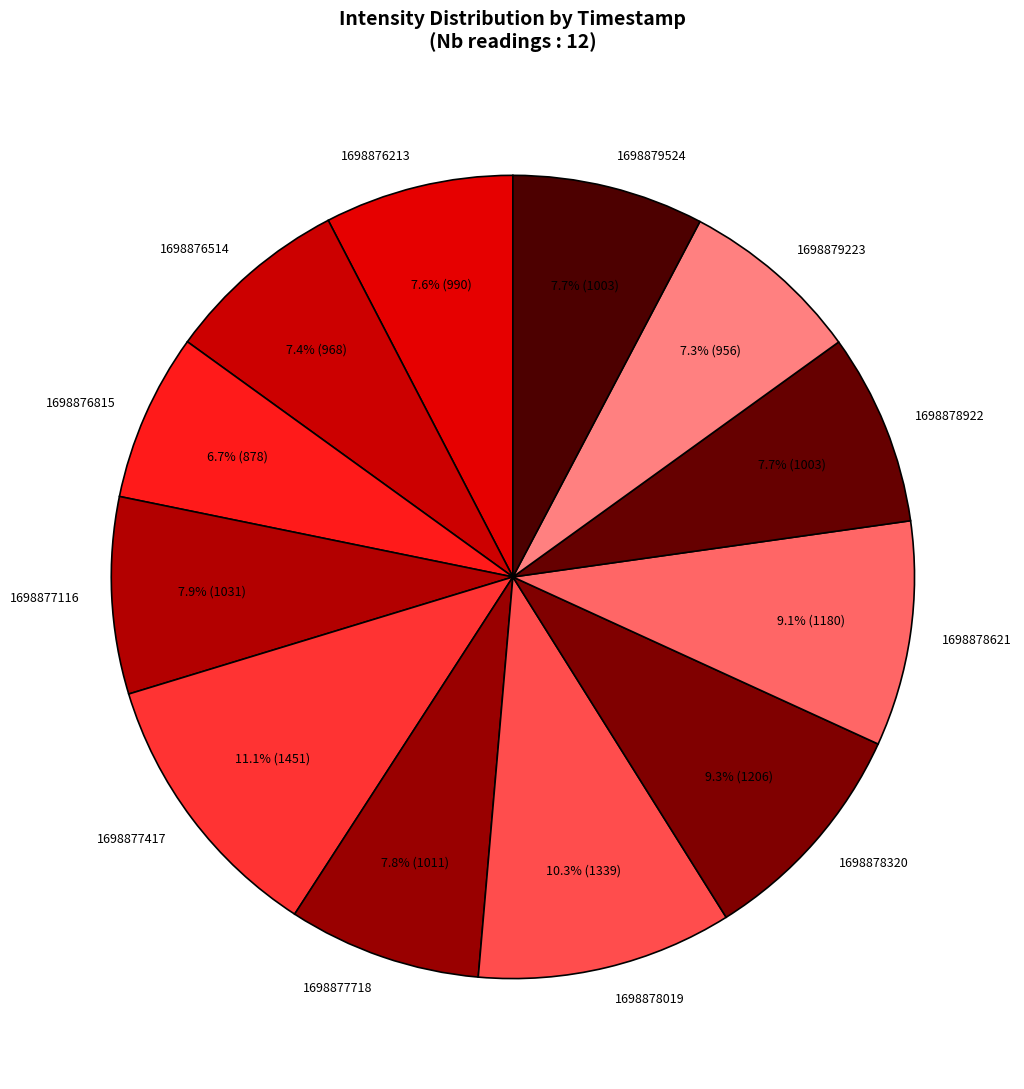

Combined, do 1698877718 and 1698879524 account for over 50%?

No